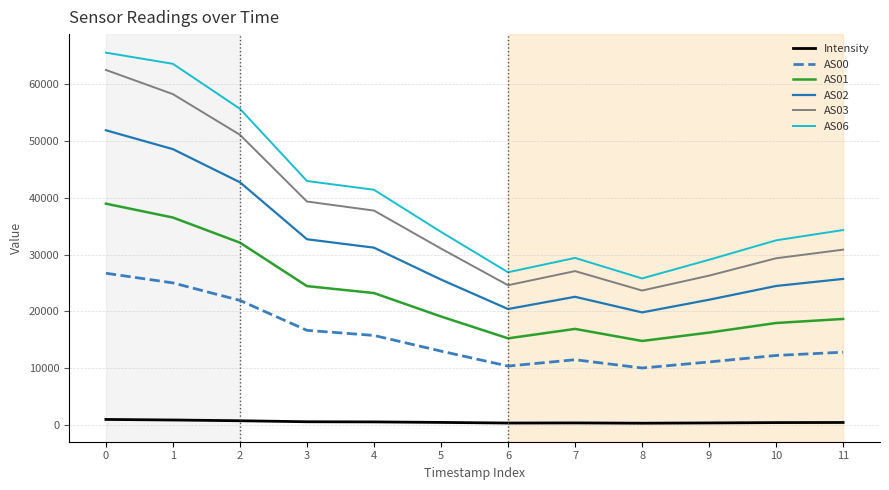

List the series in order of their peak value, highest first.

AS06, AS03, AS02, AS01, AS00, Intensity